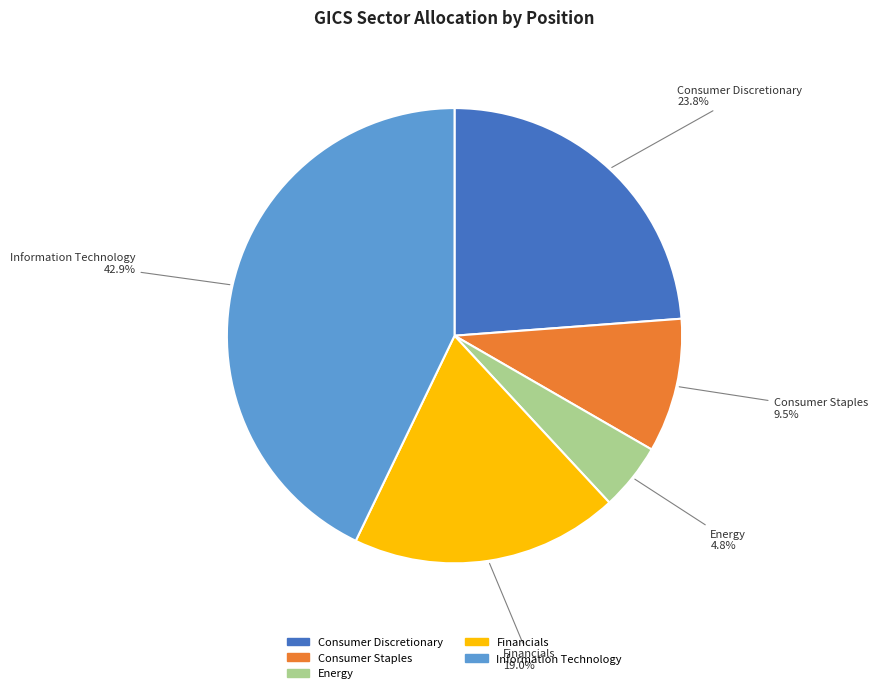

Which has a higher value, Financials or Consumer Staples?

Financials